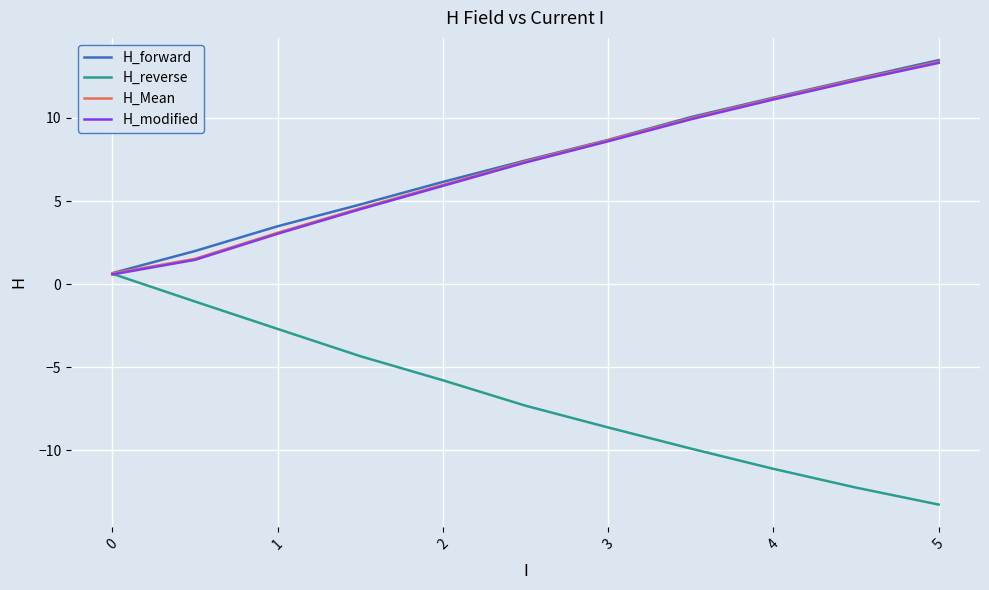

What is the maximum value shown in the chart?

13.5